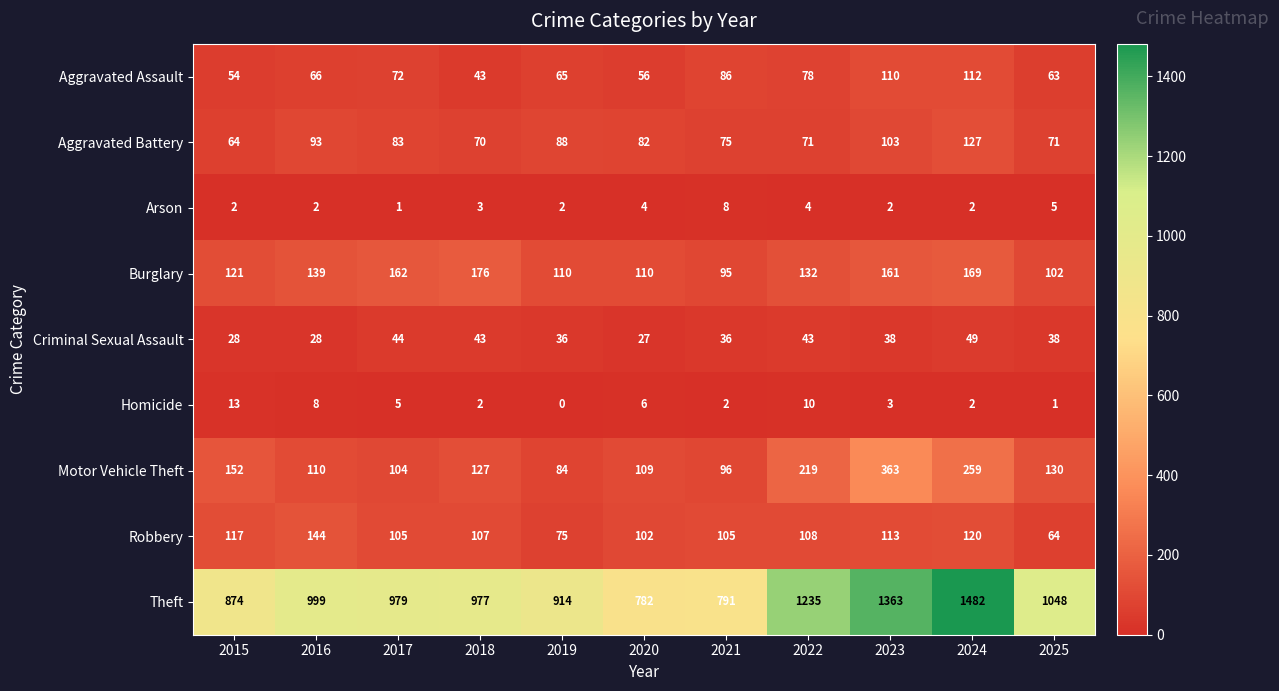

Rank the series by their maximum value, from highest to lowest.

Theft, Motor Vehicle Theft, Burglary, Robbery, Aggravated Battery, Aggravated Assault, Criminal Sexual Assault, Homicide, Arson